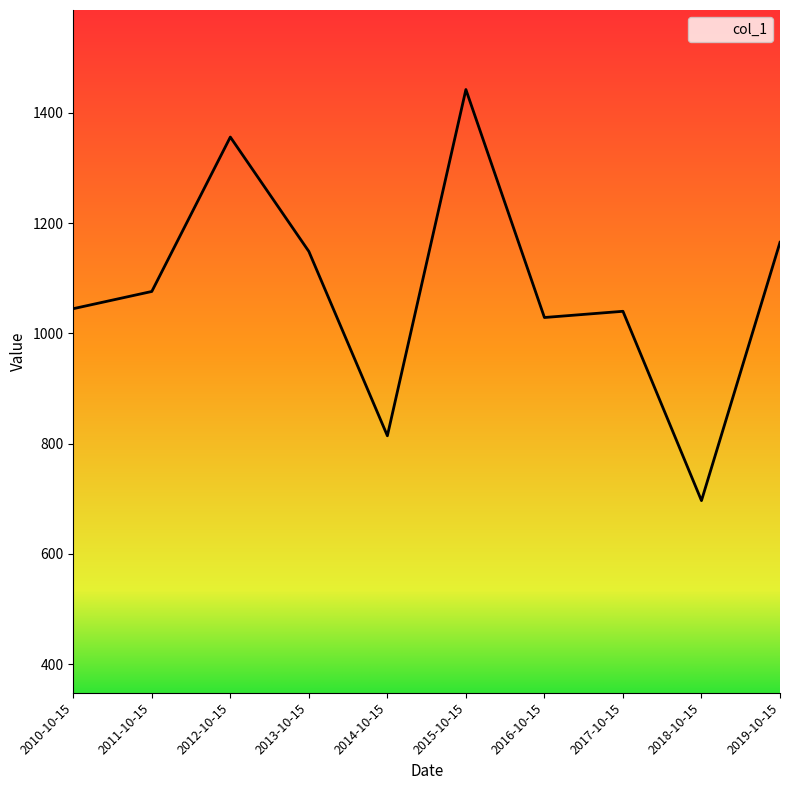

What value does the data have at 2011-10-15?

1075.9